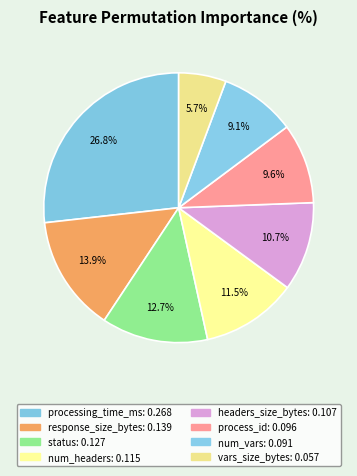

To the nearest percent, what percentage of the pie is num_headers?

11%